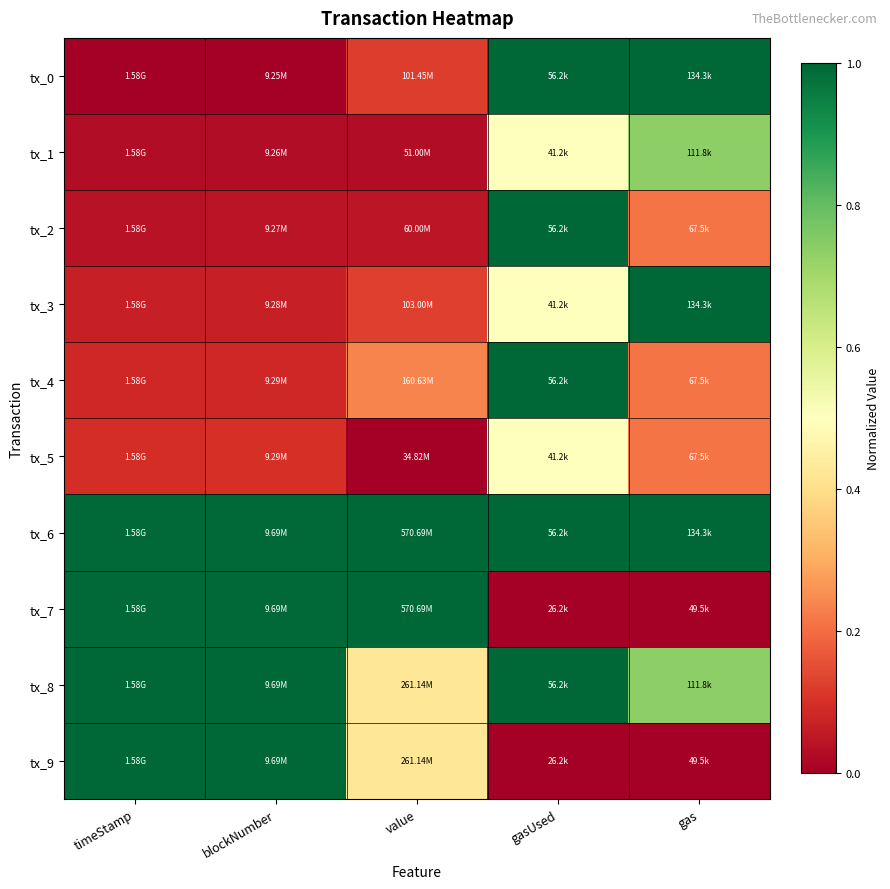

What is the total value across all series at value?

3.4